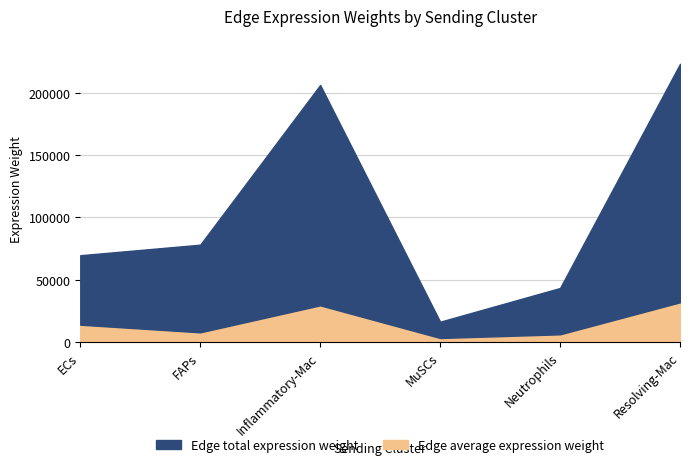

List the series in order of their peak value, lowest first.

Edge average expression weight, Edge total expression weight